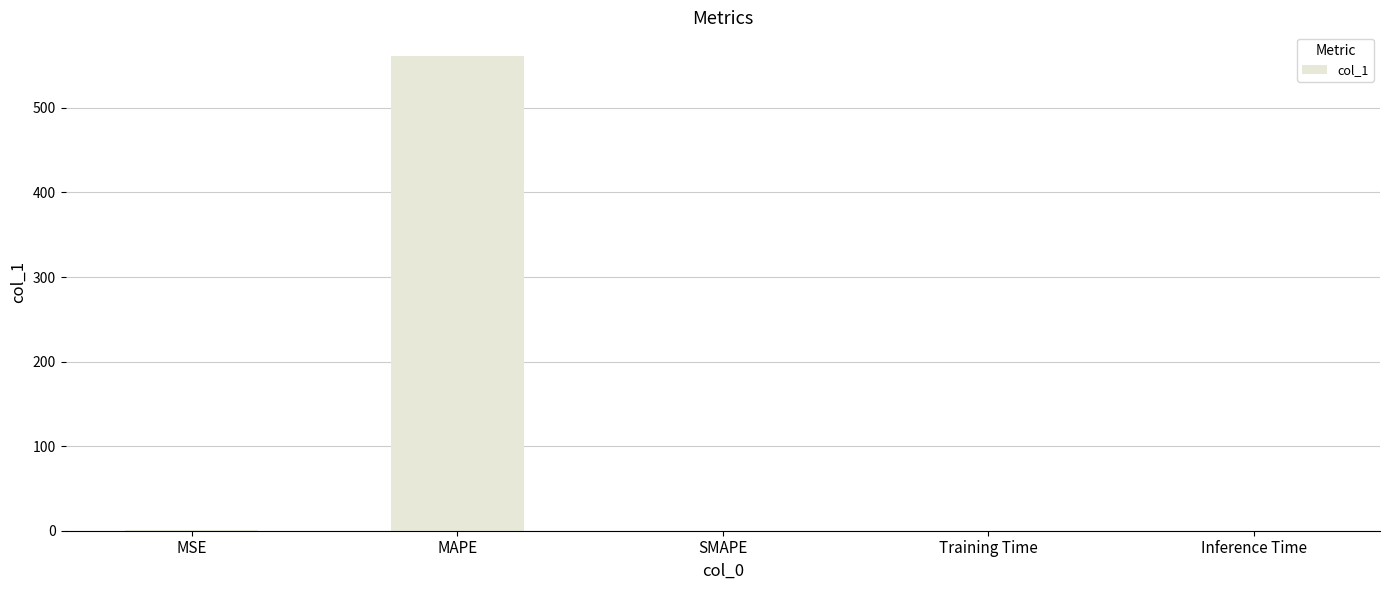

What is the change in value from MAPE to Training Time?

-561.3